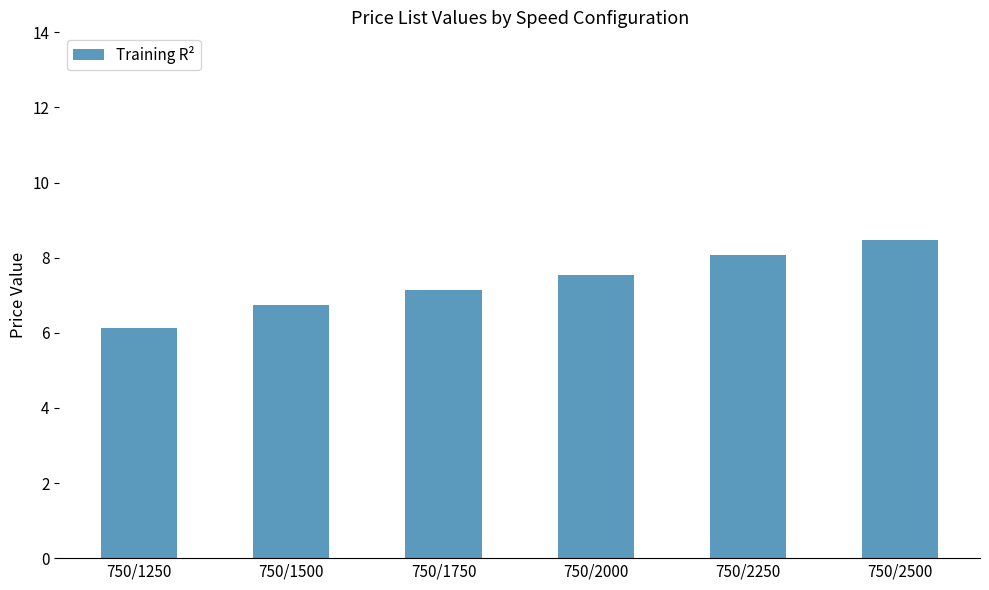

The chart shows a value of 7.1 at 750/1750. True or false?

True